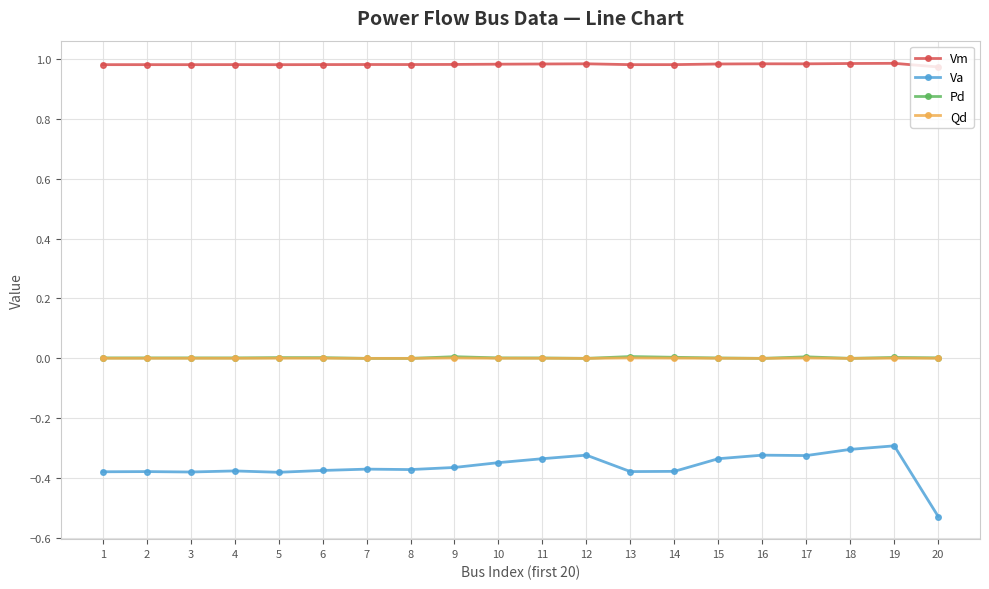

What is the spread (max minus min) of values at 5?

1.4